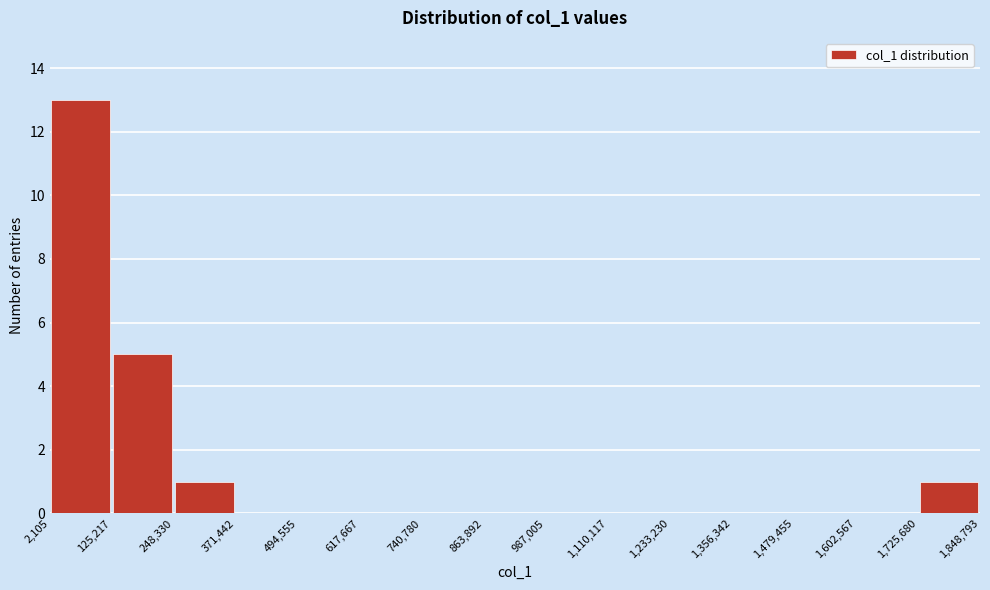

Reading left to right, transcribe this chart: for each bar, give the range it covers on the x-axis and its height. The values are not printed on the chart, so give them approximately, as read against the axis.

2,105 to 125,217: 13
125,217 to 248,330: 5
248,330 to 371,442: 1
371,442 to 494,555: 0
494,555 to 617,667: 0
617,667 to 740,780: 0
740,780 to 863,892: 0
863,892 to 987,005: 0
987,005 to 1,110,117: 0
1,110,117 to 1,233,230: 0
1,233,230 to 1,356,342: 0
1,356,342 to 1,479,455: 0
1,479,455 to 1,602,567: 0
1,602,567 to 1,725,680: 0
1,725,680 to 1,848,793: 1